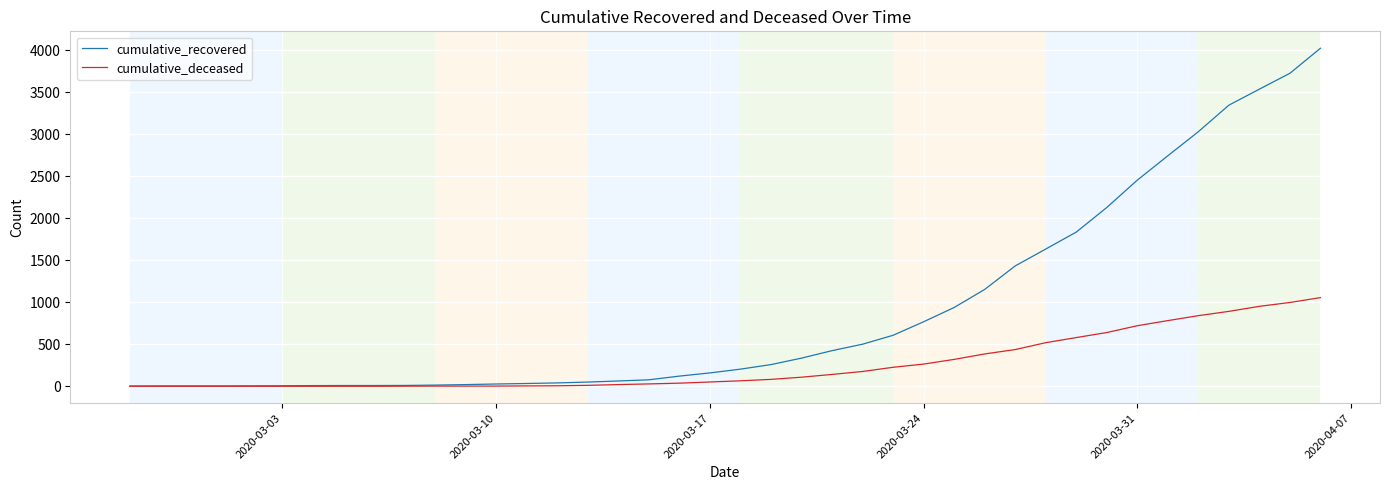

Rank the series by their maximum value, from highest to lowest.

cumulative_recovered, cumulative_deceased